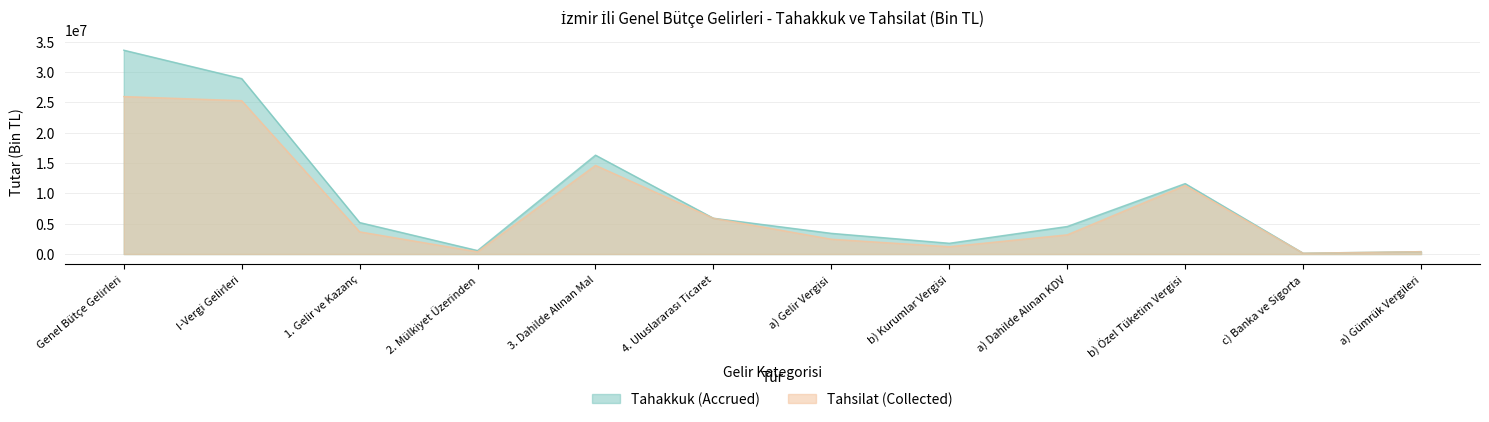

Which series has the largest total across all categories?

Tahakkuk